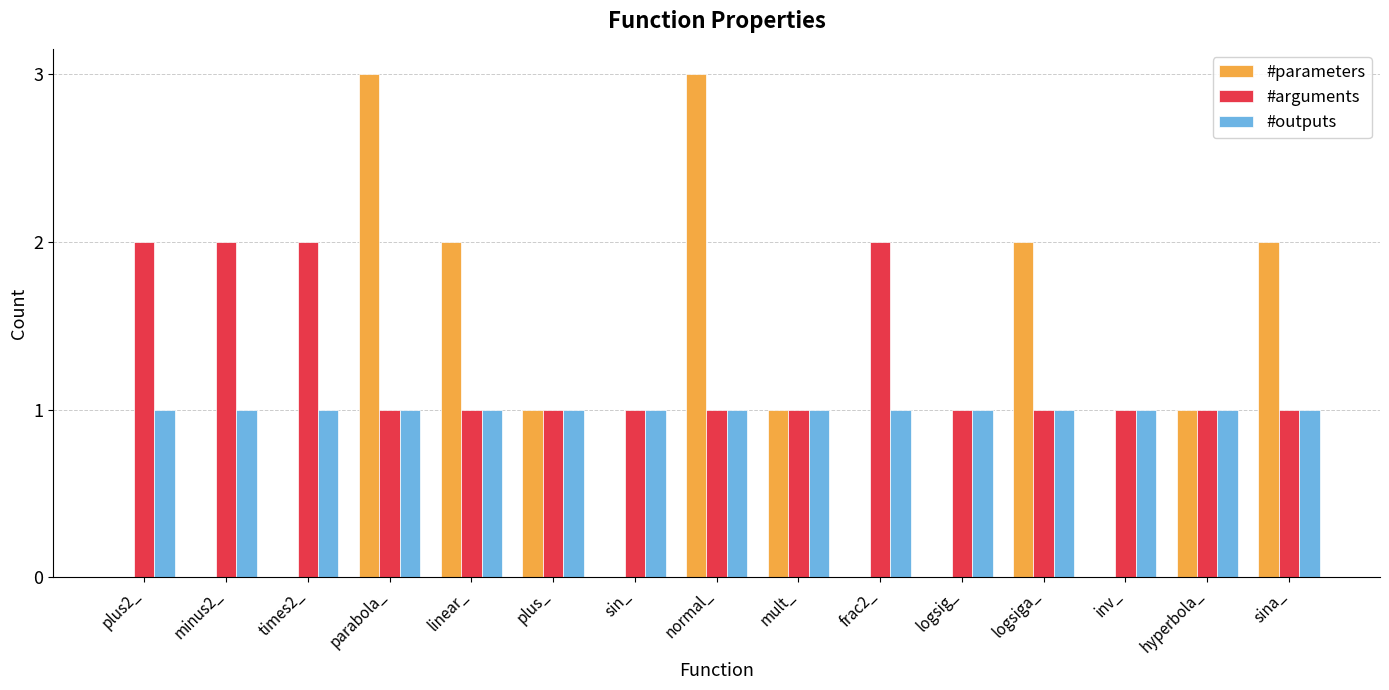

True or false: #arguments has a value of 1 at minus2_.

False